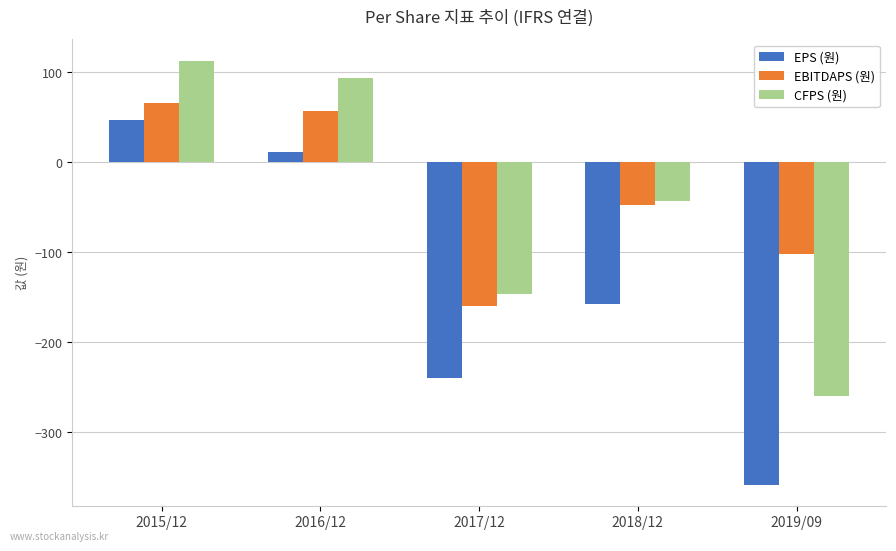

Between 2017/12 and 2018/12, which series saw the biggest shift?

EBITDAPS (원)